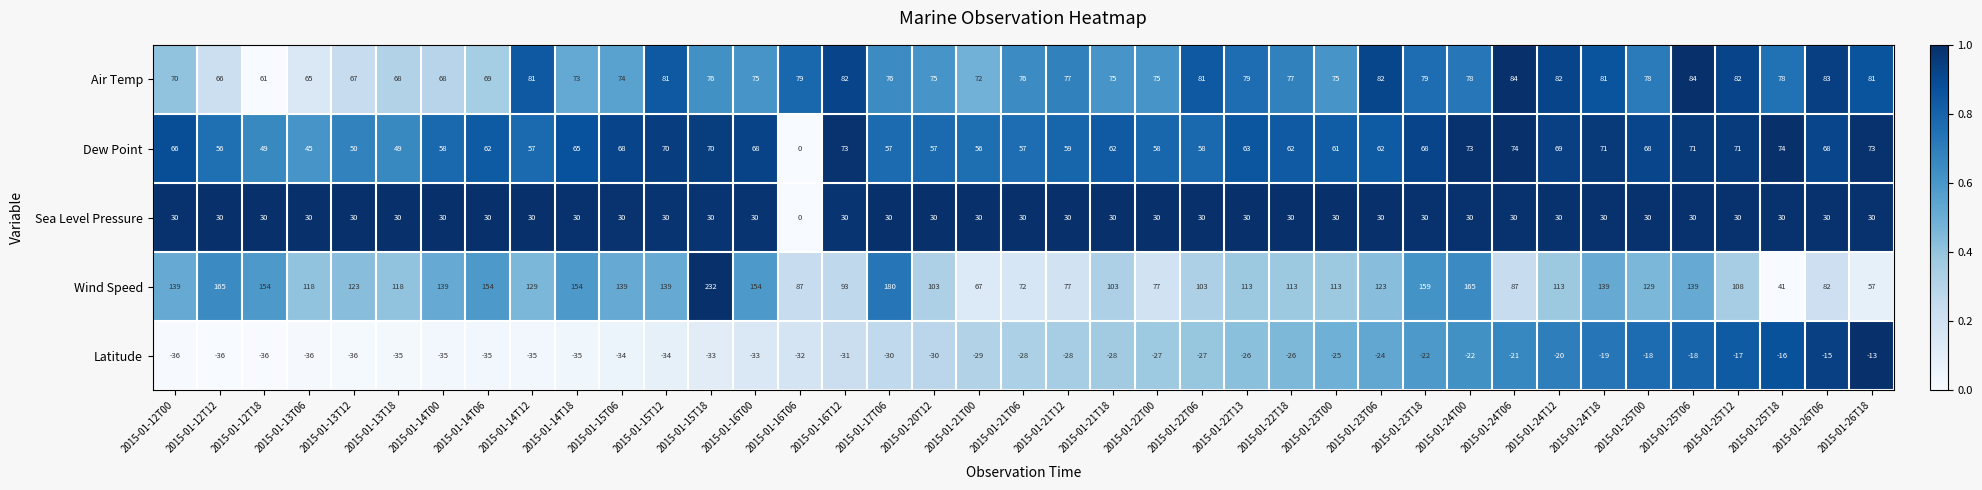

What is the minimum value shown in the chart?

-36